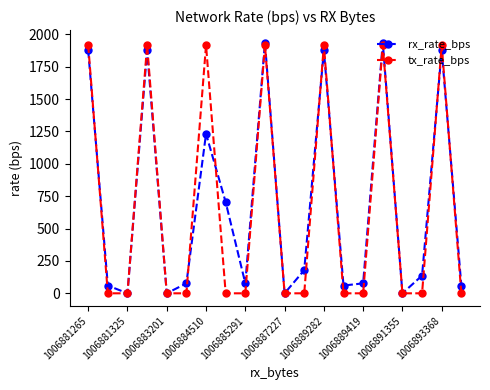

Rank the series by their average value, from highest to lowest.

rx_rate_bps, tx_rate_bps